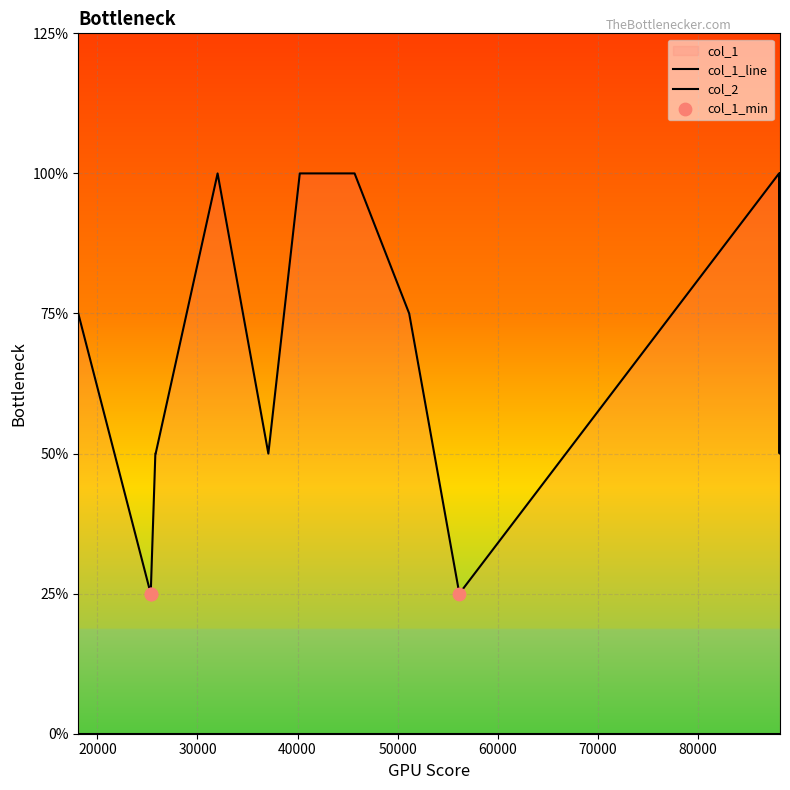

At which category is the sum across all series the highest?

32012